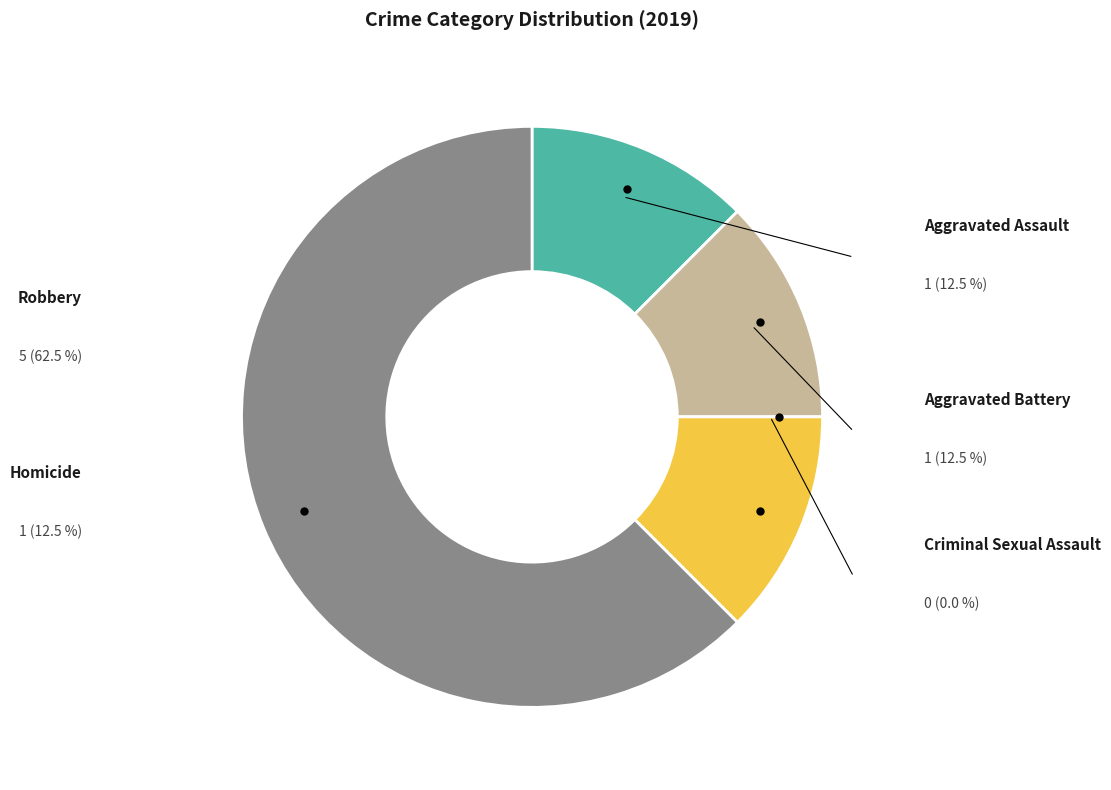

Which slice is the smallest?

Criminal Sexual Assault